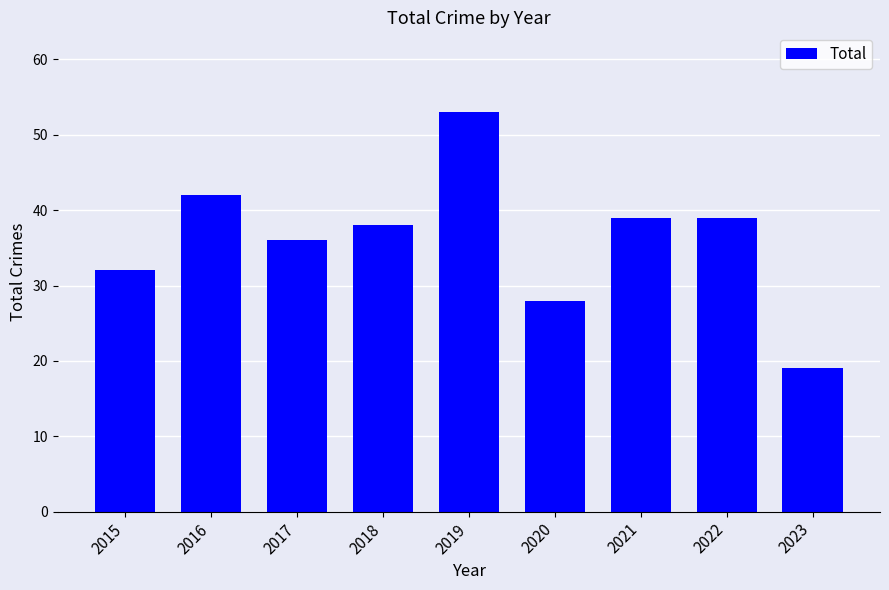

At which category does the chart reach its minimum across all series?

2023